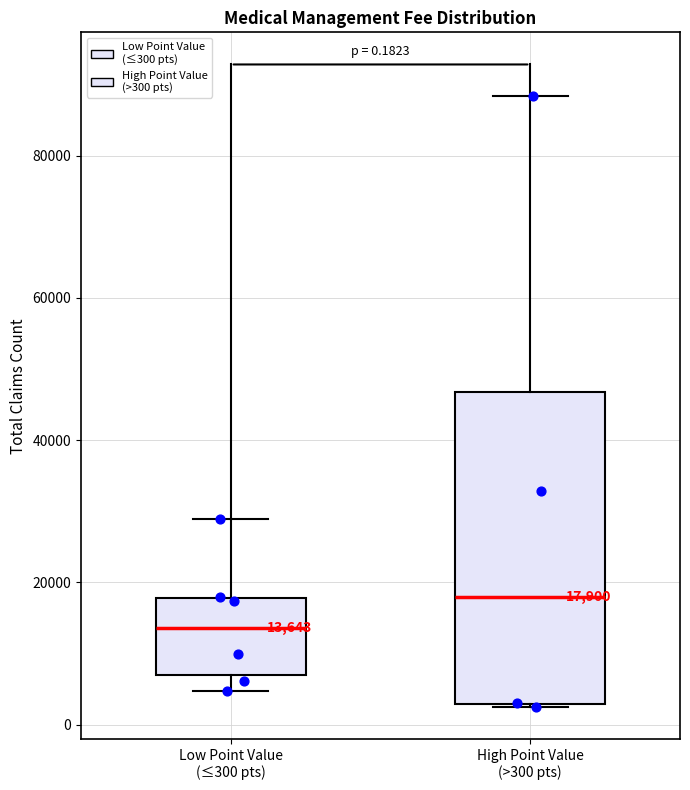

Which box is the tallest, from its lower edge to its upper edge?

High Point Value (>300 pts)